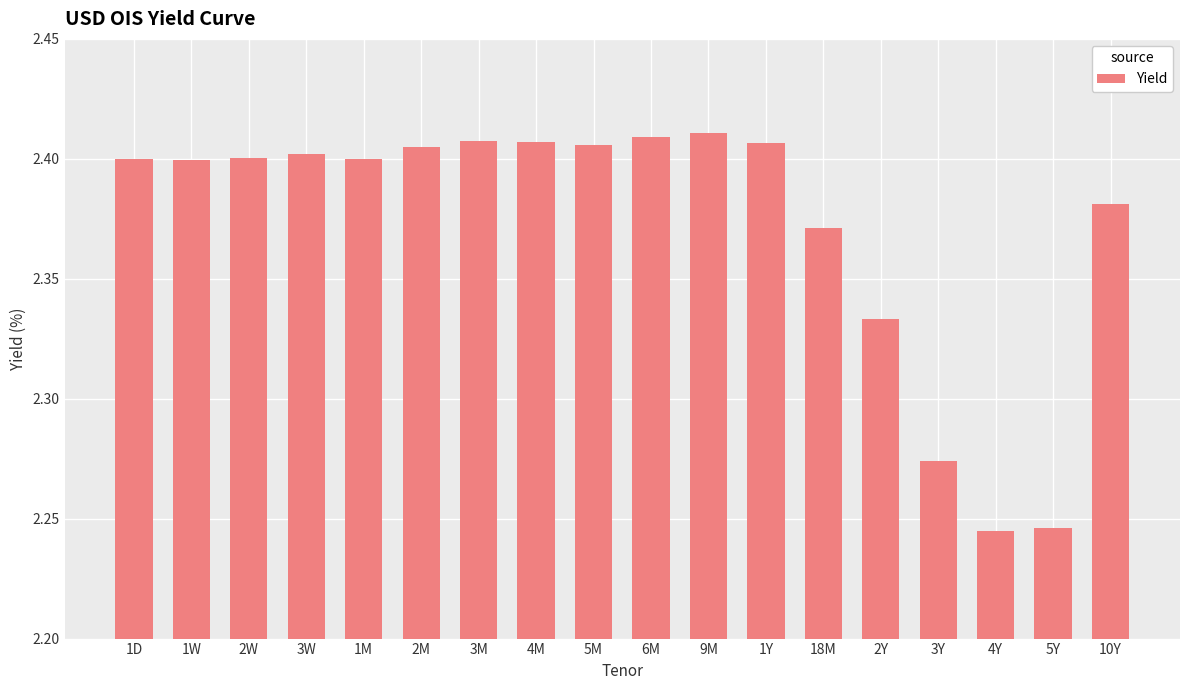

How many bars are there in total?

18